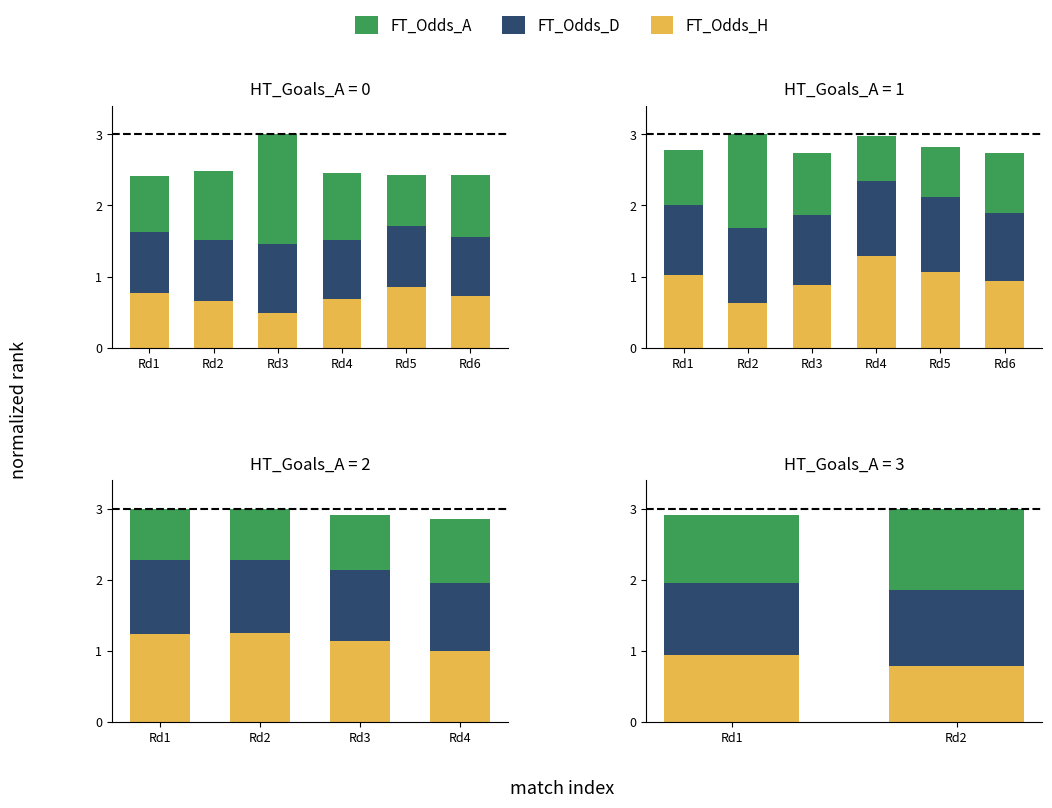

Which series has the widest spread of values?

FT_Odds_A